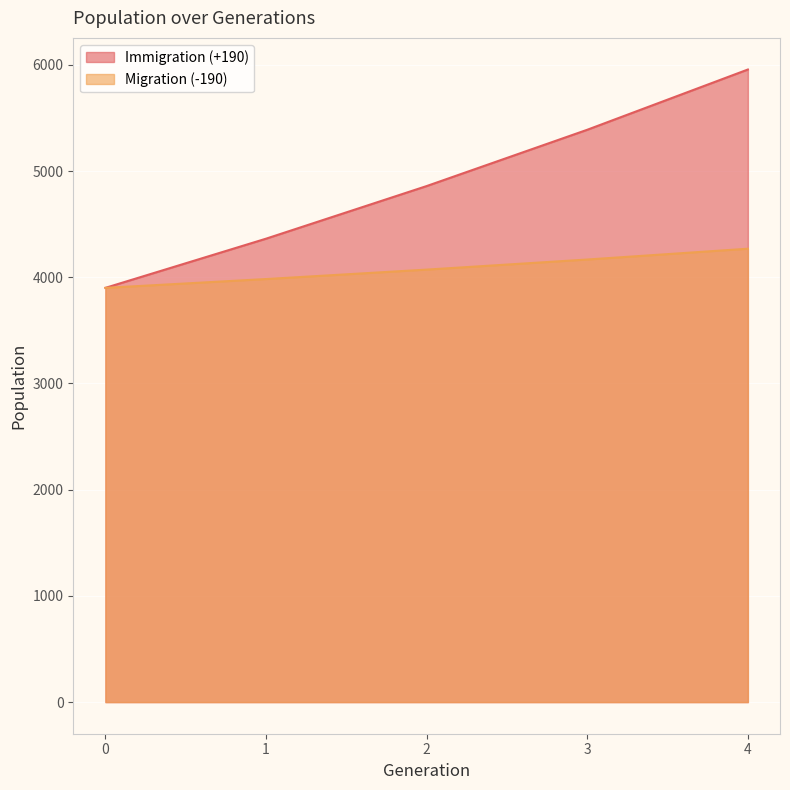

The Immigration (+190) series shows 6566.4 at 3. True or false?

False